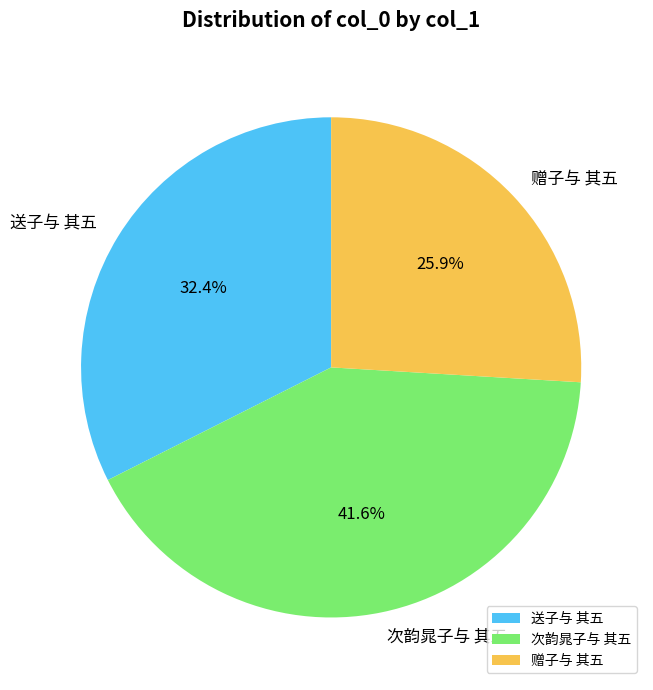

Count the number of slices in the pie.

3